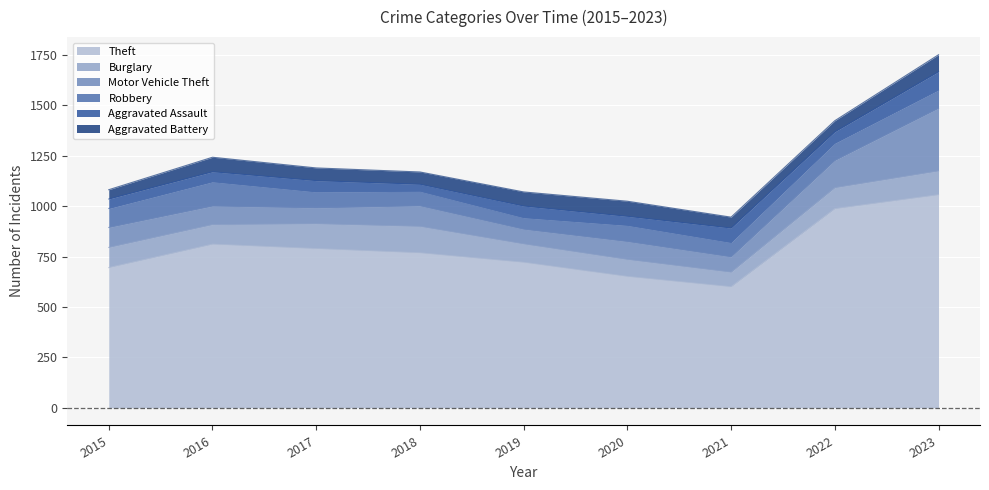

Rank the categories by Aggravated Battery value from lowest to highest.

2015, 2021, 2022, 2018, 2017, 2019, 2016, 2020, 2023